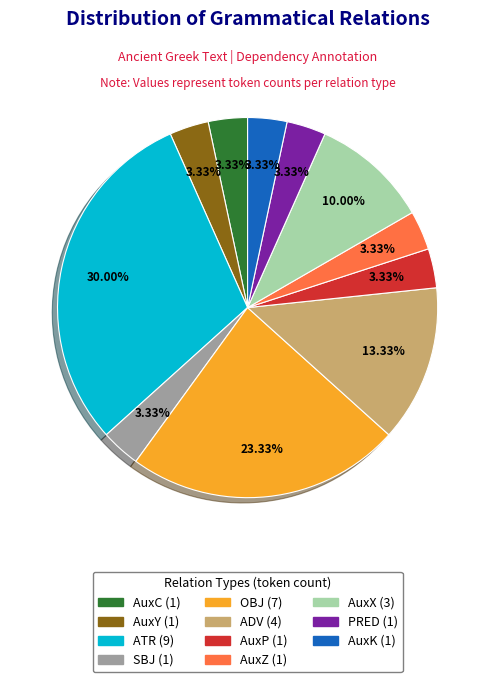

Which category has the biggest portion of the pie?

ATR